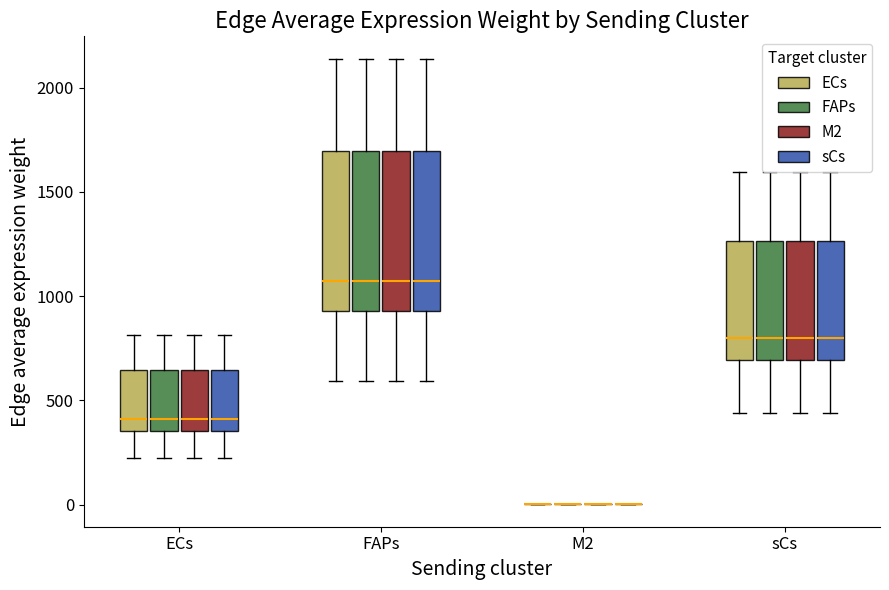

Reading left to right, transcribe this box plot: for each box, give where its median line is, the range the box spans, and where its two whiskers end, as read against the y-axis. The values are not printed on the chart, so give them approximately, as read against the axis.

ECs (ECs): median 400, box 350 to 650, whiskers 250 to 800
ECs (FAPs): median 400, box 350 to 650, whiskers 250 to 800
ECs (M2): median 400, box 350 to 650, whiskers 250 to 800
ECs (sCs): median 400, box 350 to 650, whiskers 250 to 800
FAPs (ECs): median 1050, box 950 to 1700, whiskers 600 to 2150
FAPs (FAPs): median 1050, box 950 to 1700, whiskers 600 to 2150
FAPs (M2): median 1050, box 950 to 1700, whiskers 600 to 2150
FAPs (sCs): median 1050, box 950 to 1700, whiskers 600 to 2150
M2 (ECs): box collapsed to a line at 0, whiskers 0 to 0
M2 (FAPs): box collapsed to a line at 0, whiskers 0 to 0
M2 (M2): box collapsed to a line at 0, whiskers 0 to 0
M2 (sCs): box collapsed to a line at 0, whiskers 0 to 0
sCs (ECs): median 800, box 700 to 1250, whiskers 450 to 1600
sCs (FAPs): median 800, box 700 to 1250, whiskers 450 to 1600
sCs (M2): median 800, box 700 to 1250, whiskers 450 to 1600
sCs (sCs): median 800, box 700 to 1250, whiskers 450 to 1600